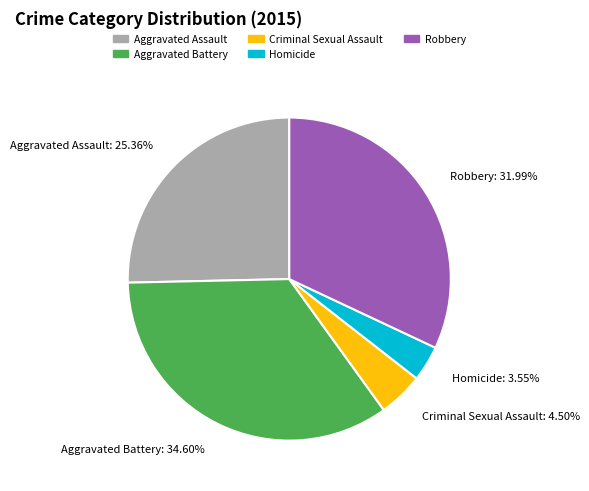

To the nearest percent, what percentage of the pie is Homicide?

4%